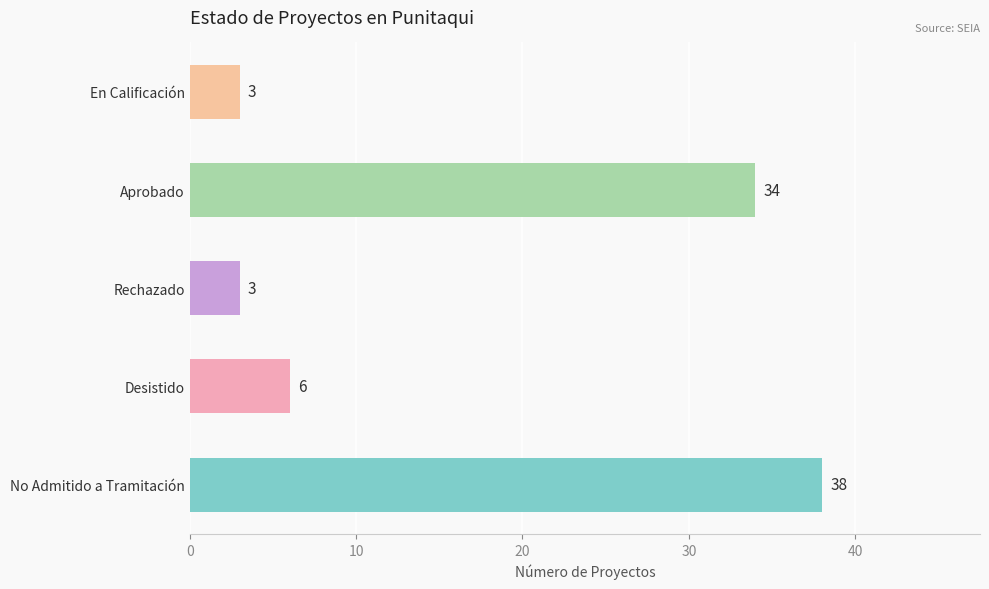

What is the minimum value shown in the chart?

3